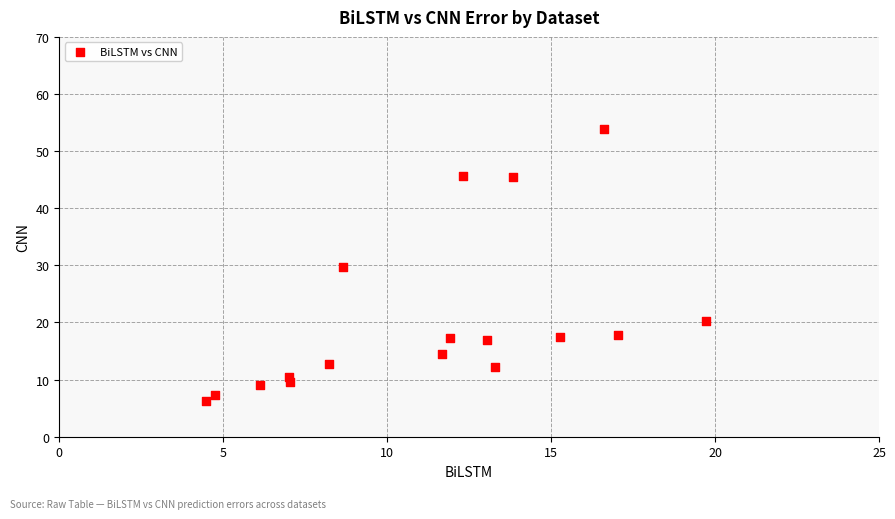

What is the range of Y values (max minus min)?

47.7